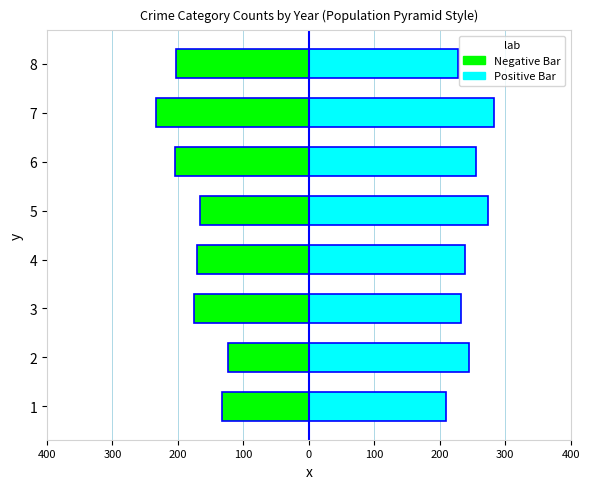

Between 6 and 7, which series saw the biggest shift?

Negative Bar